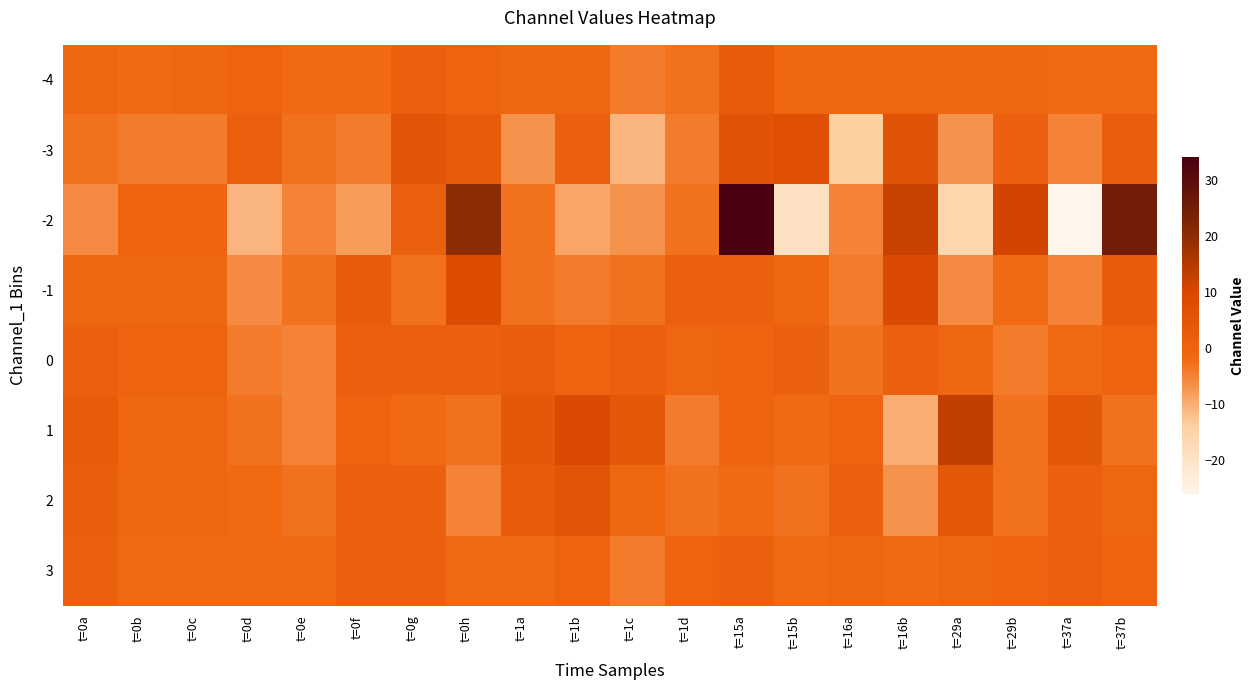

Reading right to left, list all the values displayed in this chart.

-4: t=37b=-2	t=37a=-2	t=29b=-1	t=29a=-1	t=16b=-1	t=16a=-1	t=15b=-1	t=15a=3	t=1d=-3	t=1c=-4	t=1b=-1	t=1a=-1	t=0h=0	t=0g=1	t=0f=-2	t=0e=-2	t=0d=0	t=0c=-1	t=0b=-2	t=0a=-1
-3: t=37b=2	t=37a=-5	t=29b=1	t=29a=-7	t=16b=6	t=16a=-14	t=15b=7	t=15a=6	t=1d=-4	t=1c=-11	t=1b=1	t=1a=-7	t=0h=3	t=0g=5	t=0f=-4	t=0e=-3	t=0d=1	t=0c=-4	t=0b=-4	t=0a=-3
-2: t=37b=25	t=37a=-26	t=29b=11	t=29a=-16	t=16b=12	t=16a=-5	t=15b=-19	t=15a=34	t=1d=-3	t=1c=-7	t=1b=-9	t=1a=-3	t=0h=20	t=0g=1	t=0f=-8	t=0e=-5	t=0d=-11	t=0c=0	t=0b=0	t=0a=-6
-1: t=37b=3	t=37a=-5	t=29b=-2	t=29a=-6	t=16b=9	t=16a=-4	t=15b=-1	t=15a=1	t=1d=1	t=1c=-3	t=1b=-4	t=1a=-3	t=0h=8	t=0g=-3	t=0f=3	t=0e=-3	t=0d=-6	t=0c=-1	t=0b=-1	t=0a=-1
0: t=37b=0	t=37a=-2	t=29b=-4	t=29a=-1	t=16b=1	t=16a=-3	t=15b=1	t=15a=0	t=1d=-1	t=1c=1	t=1b=0	t=1a=2	t=0h=1	t=0g=1	t=0f=1	t=0e=-5	t=0d=-4	t=0c=0	t=0b=0	t=0a=1
1: t=37b=-3	t=37a=4	t=29b=-3	t=29a=13	t=16b=-10	t=16a=0	t=15b=-2	t=15a=0	t=1d=-4	t=1c=4	t=1b=9	t=1a=4	t=0h=-3	t=0g=-2	t=0f=0	t=0e=-5	t=0d=-3	t=0c=-1	t=0b=-1	t=0a=3
2: t=37b=-1	t=37a=1	t=29b=-3	t=29a=4	t=16b=-7	t=16a=1	t=15b=-3	t=15a=-2	t=1d=-3	t=1c=-1	t=1b=5	t=1a=3	t=0h=-5	t=0g=1	t=0f=1	t=0e=-3	t=0d=-2	t=0c=-1	t=0b=-1	t=0a=2
3: t=37b=0	t=37a=1	t=29b=0	t=29a=-1	t=16b=-2	t=16a=-1	t=15b=-2	t=15a=1	t=1d=0	t=1c=-4	t=1b=0	t=1a=-2	t=0h=-2	t=0g=1	t=0f=1	t=0e=-2	t=0d=-2	t=0c=-2	t=0b=-2	t=0a=1